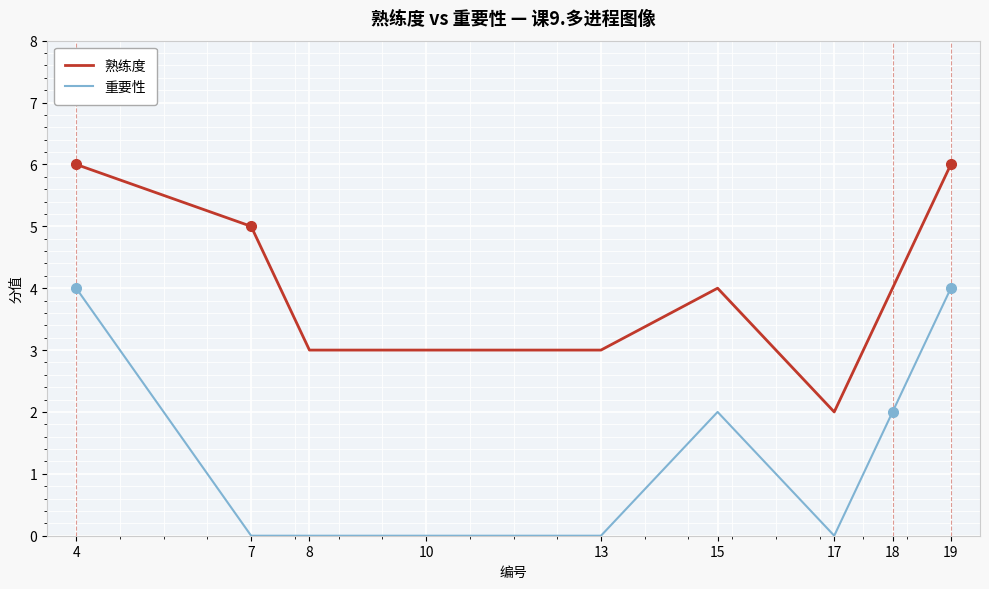

Which series has the largest total across all categories?

熟练度